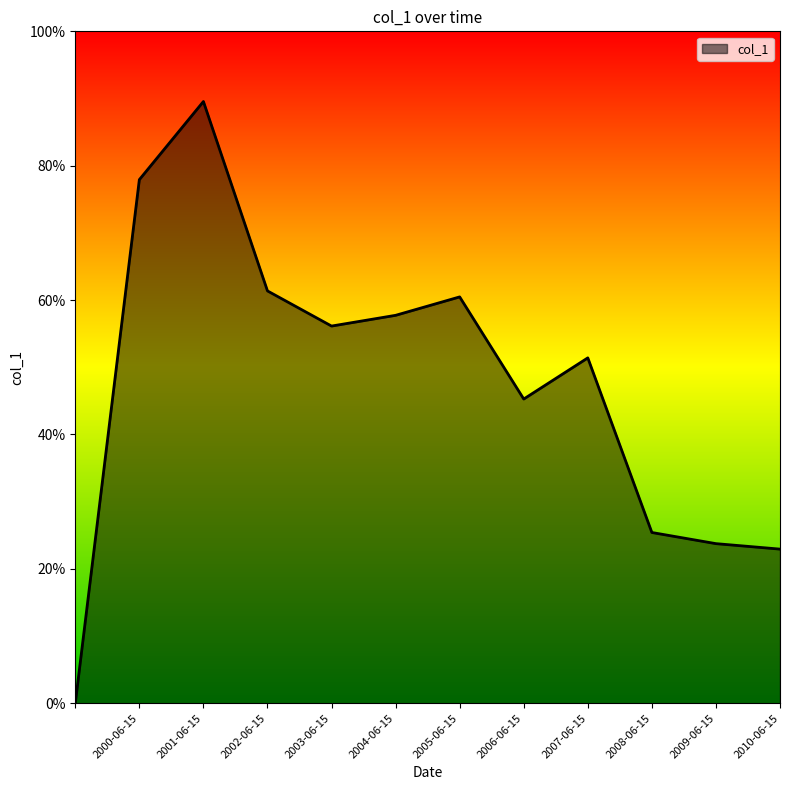

Reading left to right, what are all the values shown in this chart?

0.0	0.8	0.9	0.6	0.6	0.6	0.6	0.5	0.5	0.3	0.2	0.2